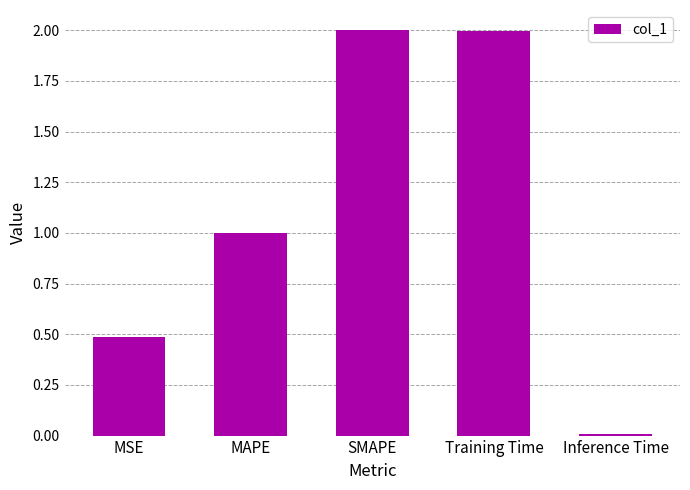

What is the label of the 4th bar from the left?

Training Time